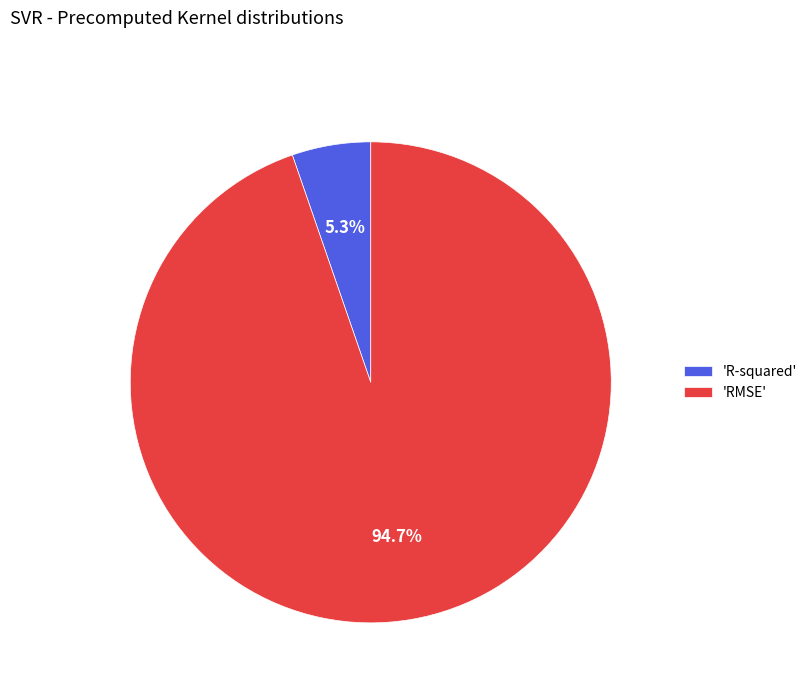

What is the smallest slice in the pie chart?

'R-squared'